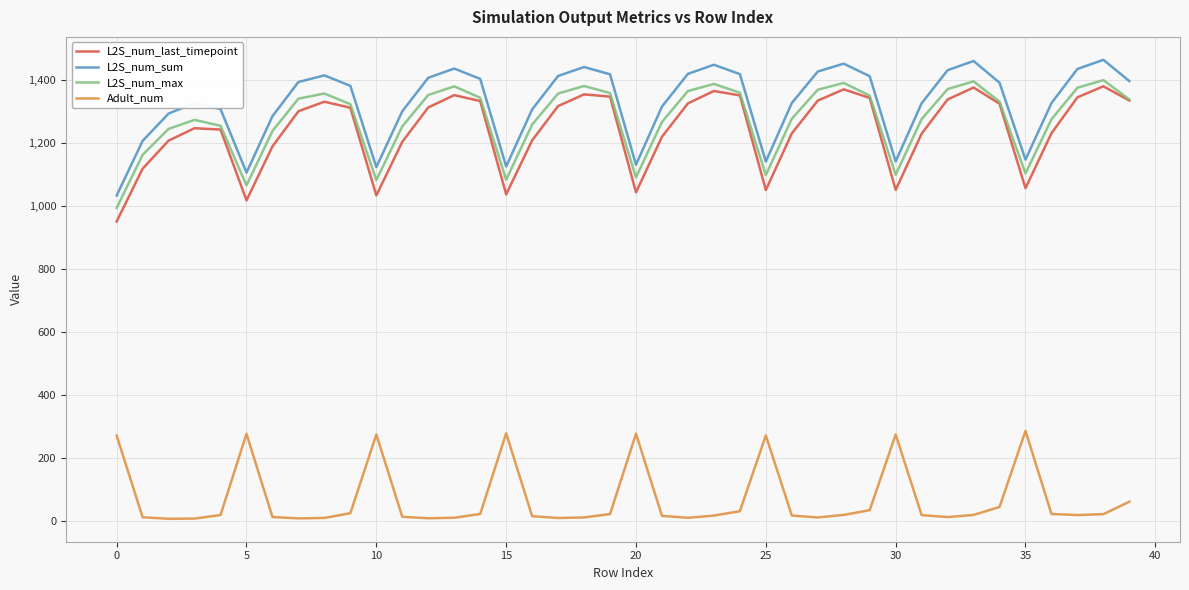

True or false: Adult_num and L2S_num_sum intersect in this chart.

False